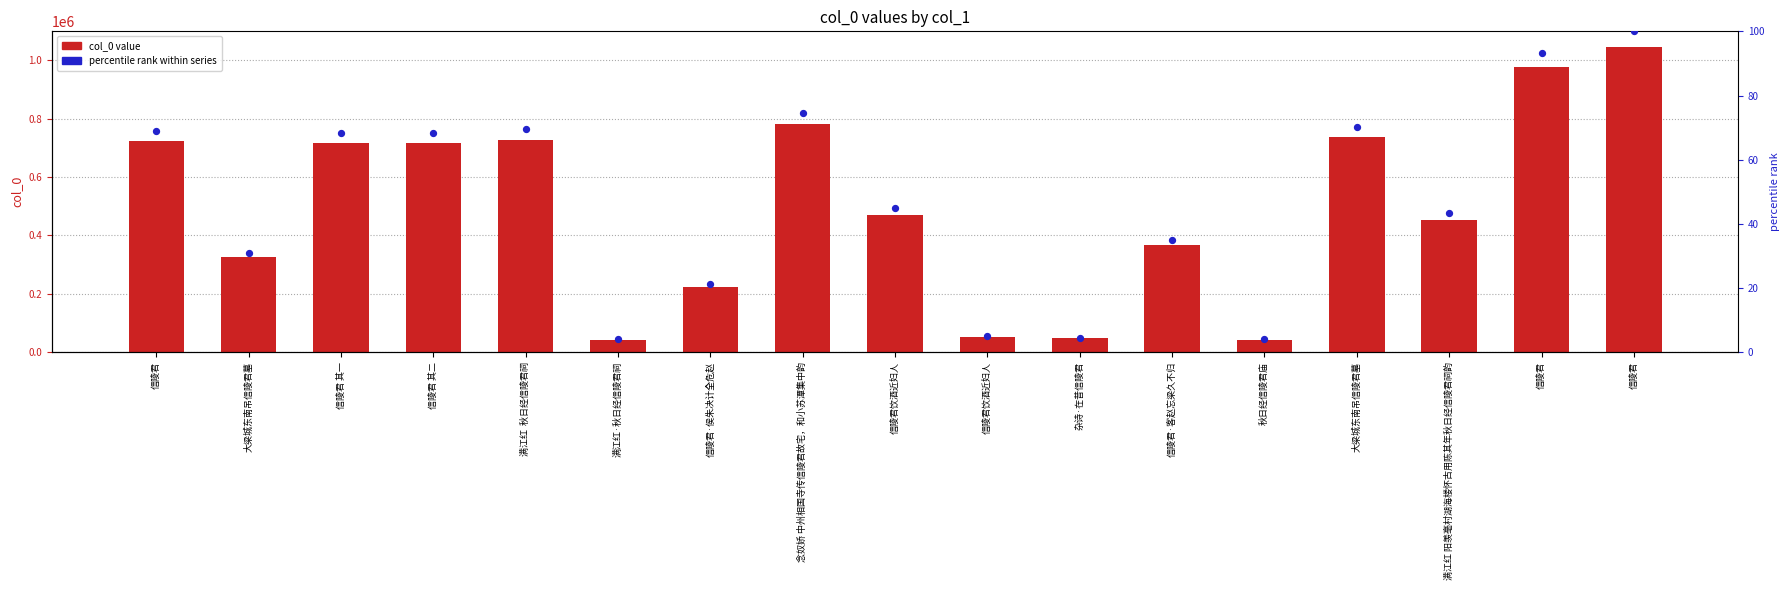

What is the total value across all series at 秋日经信陵君庙?

42955.1